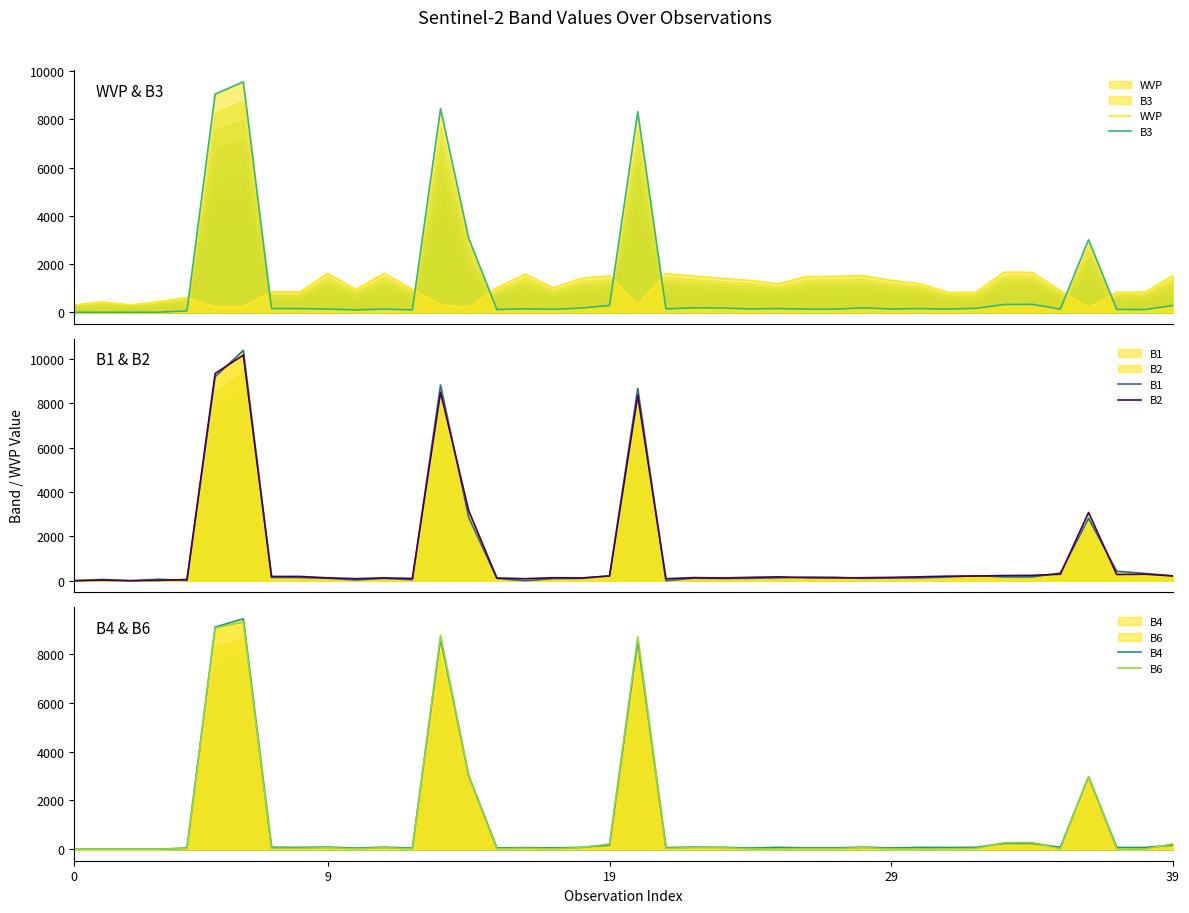

Which category has the highest value across all series?

6